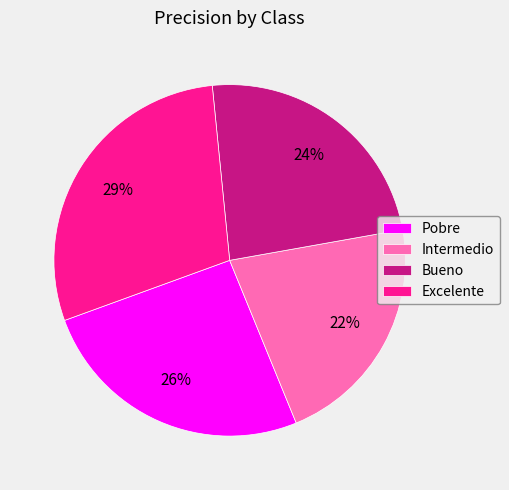

What is the largest slice in the pie chart?

Excelente